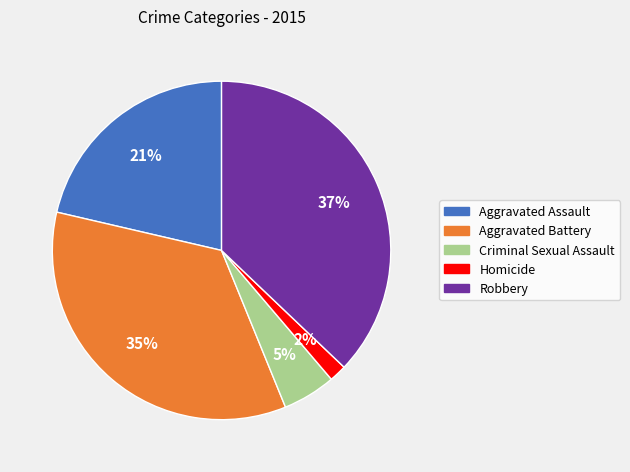

Between Robbery and Criminal Sexual Assault, which is larger?

Robbery